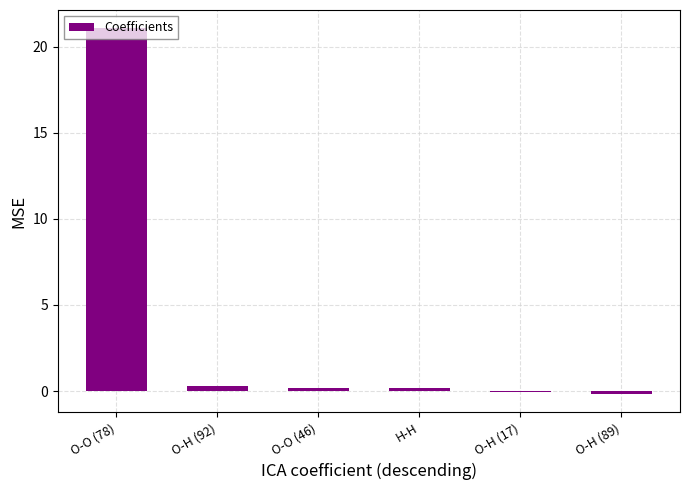

The chart shows a value of -0.1 at O-H (17). True or false?

True